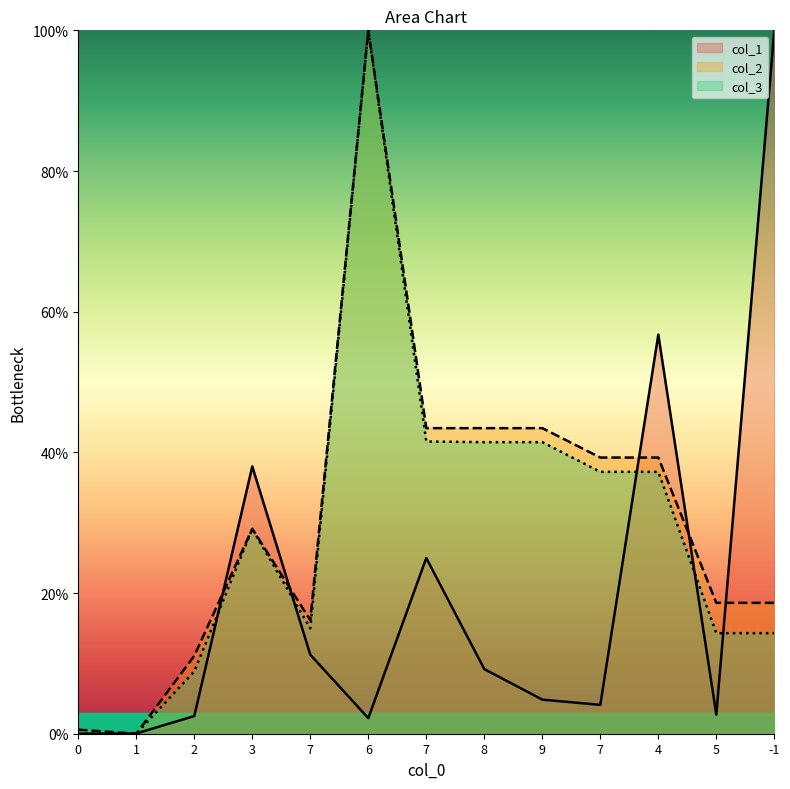

At which category does col_1 reach its first local valley?

6